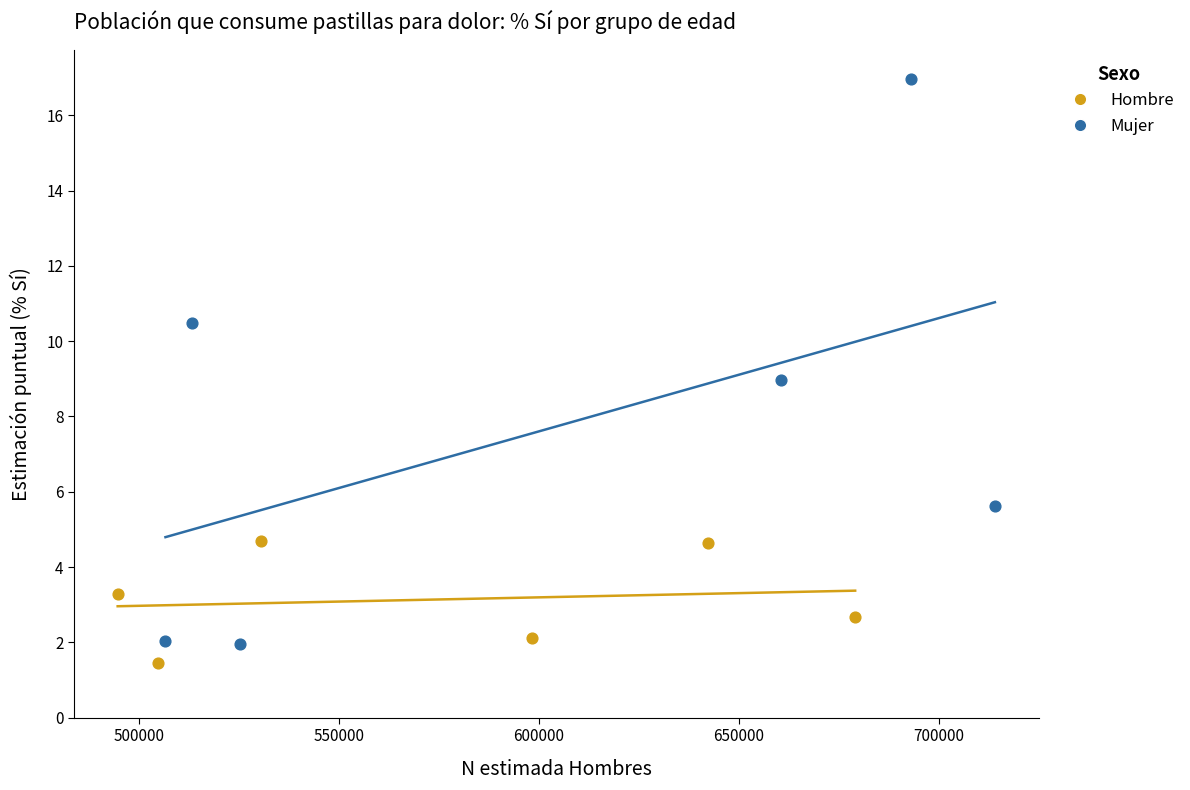

Which series reaches the maximum Y coordinate?

Mujer